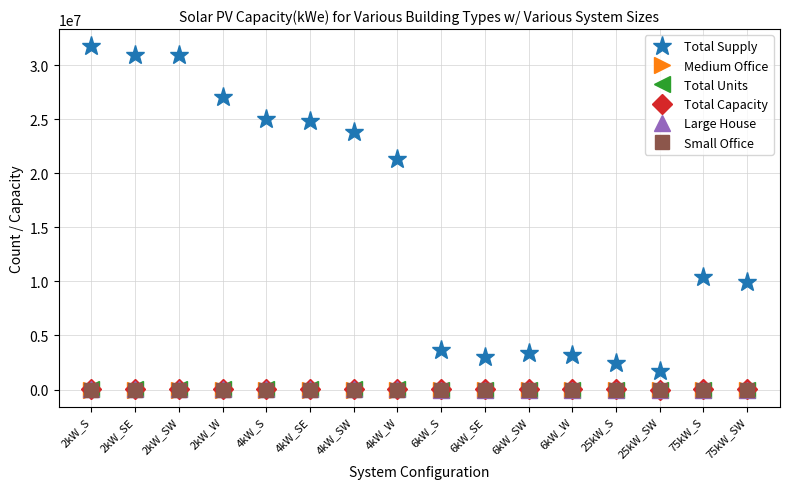

At how many categories does at least one series exceed 24173879?

6